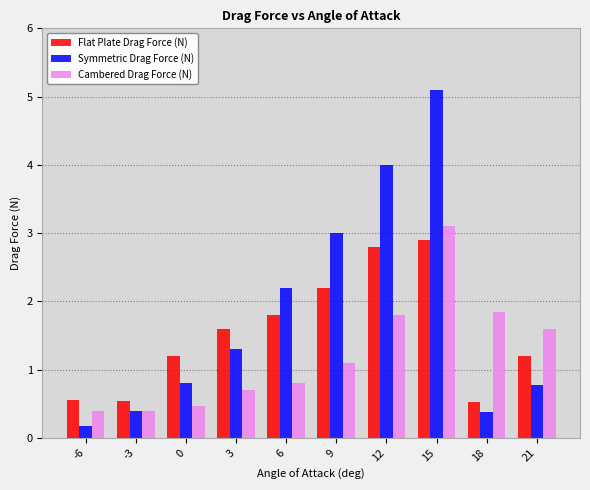

What are all the series names shown in the legend?

Flat Plate Drag Force (N), Symmetric Drag Force (N), Cambered Drag Force (N)